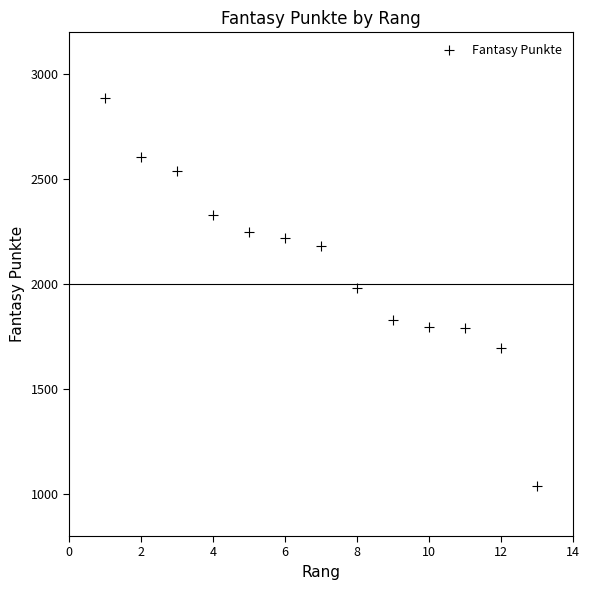

What is the range of X values (max minus min)?

12